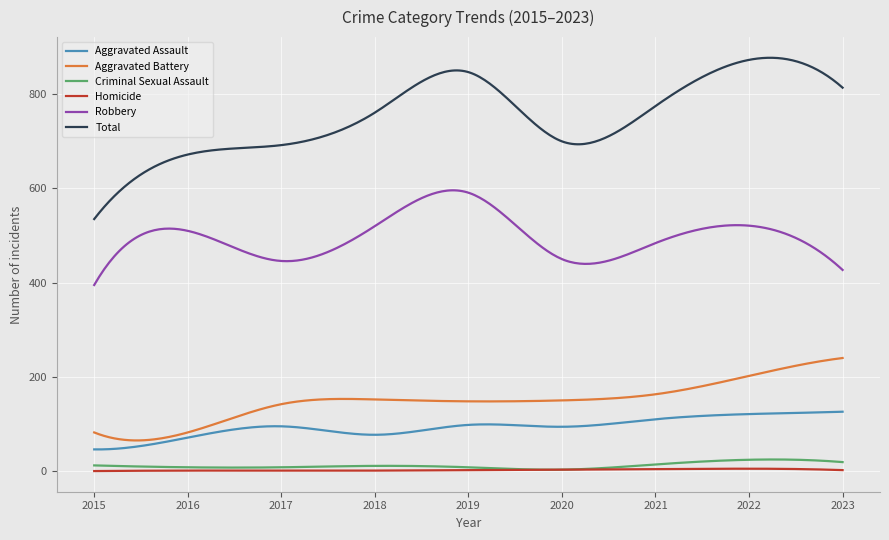

Which series has the widest spread of values?

Total